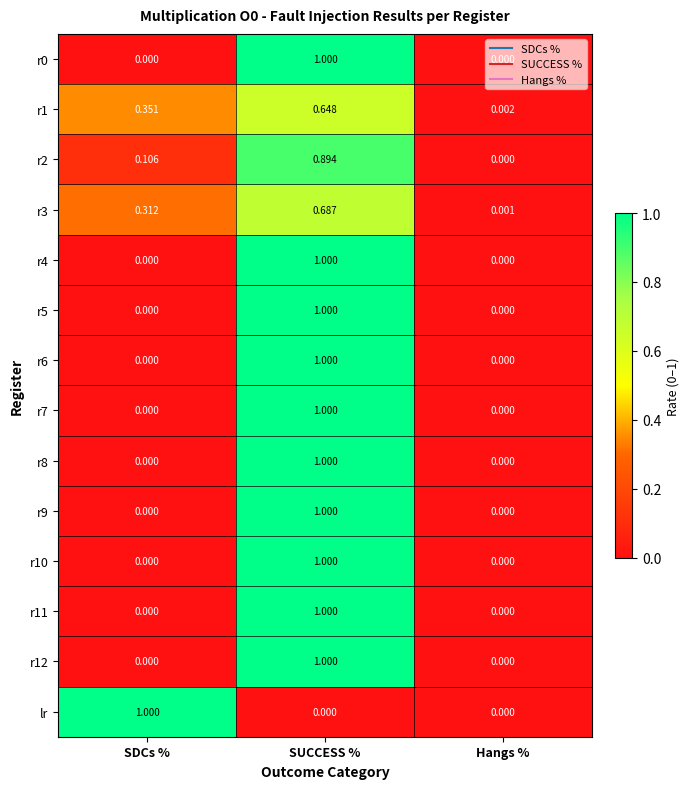

Which series has the largest total across all categories?

r1